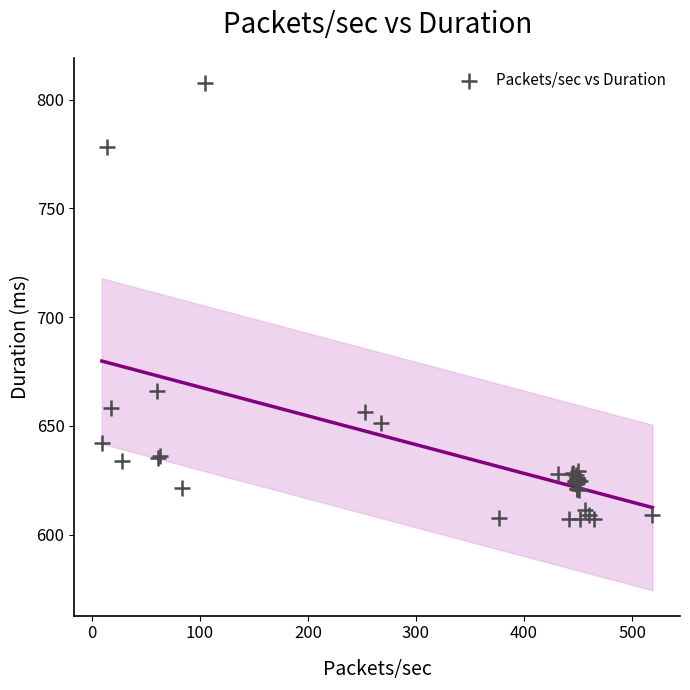

What Y value in the scatter plot is closest to 707?

666.0